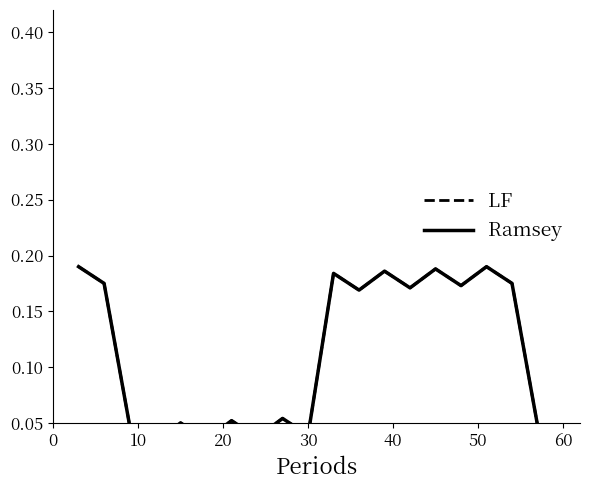

How many categories are shown in the chart?

20